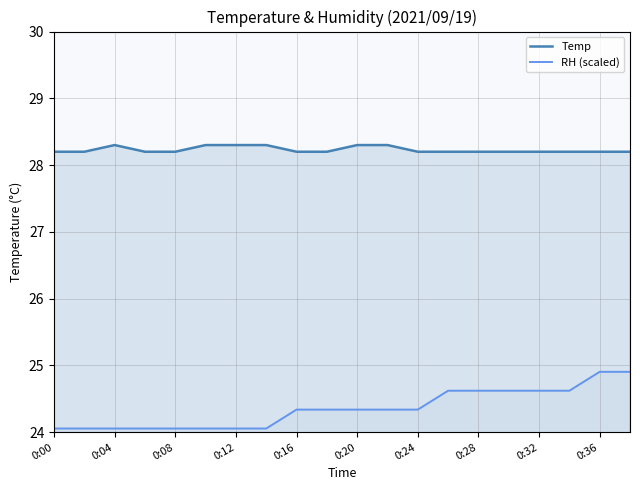

Rank the series by their average value, from lowest to highest.

RH, Temp